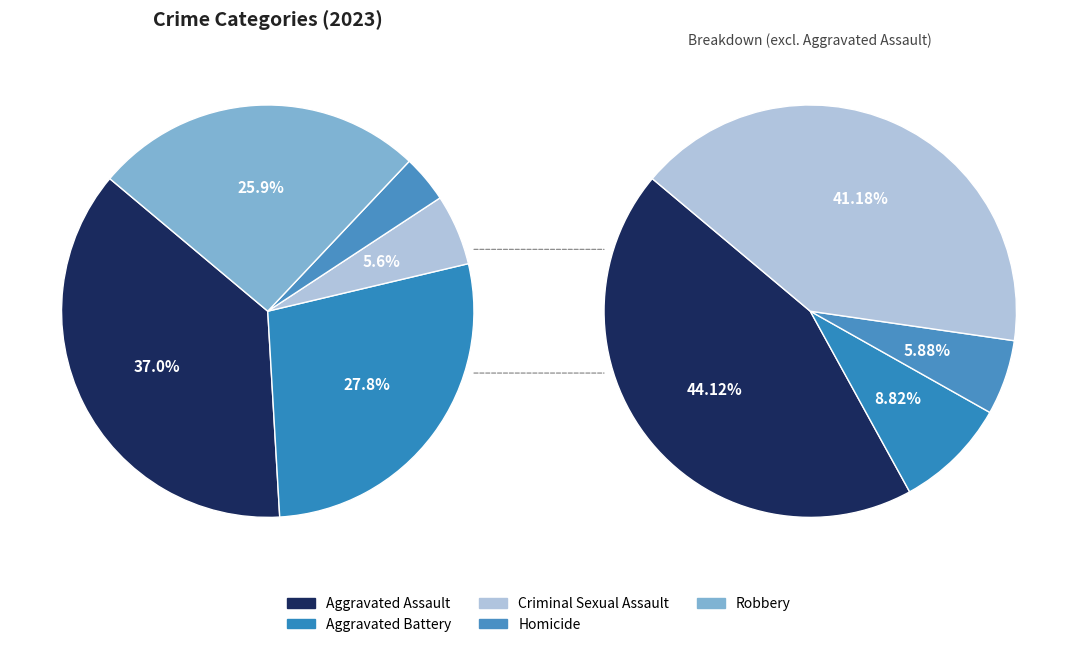

What is the change in value from Homicide to Robbery?

+12